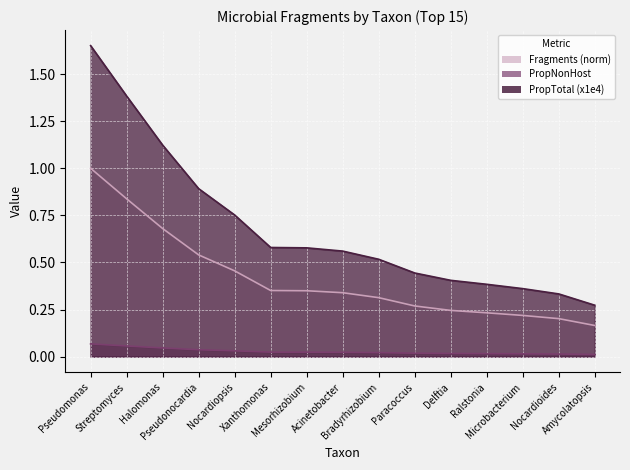

Which series has the widest spread of values?

PropTotal (x1e4)